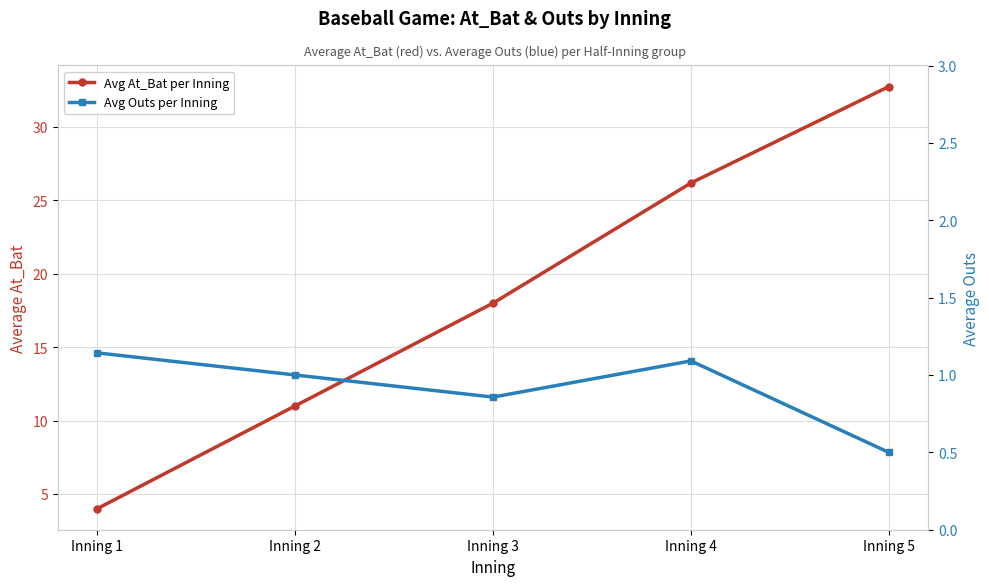

At which category does the chart reach its peak across all series?

Inning 5